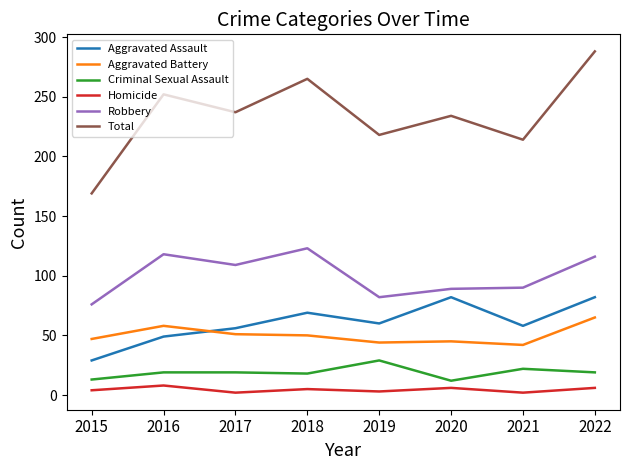

In Total, how many points are lower than both neighbors (excluding endpoints)?

3